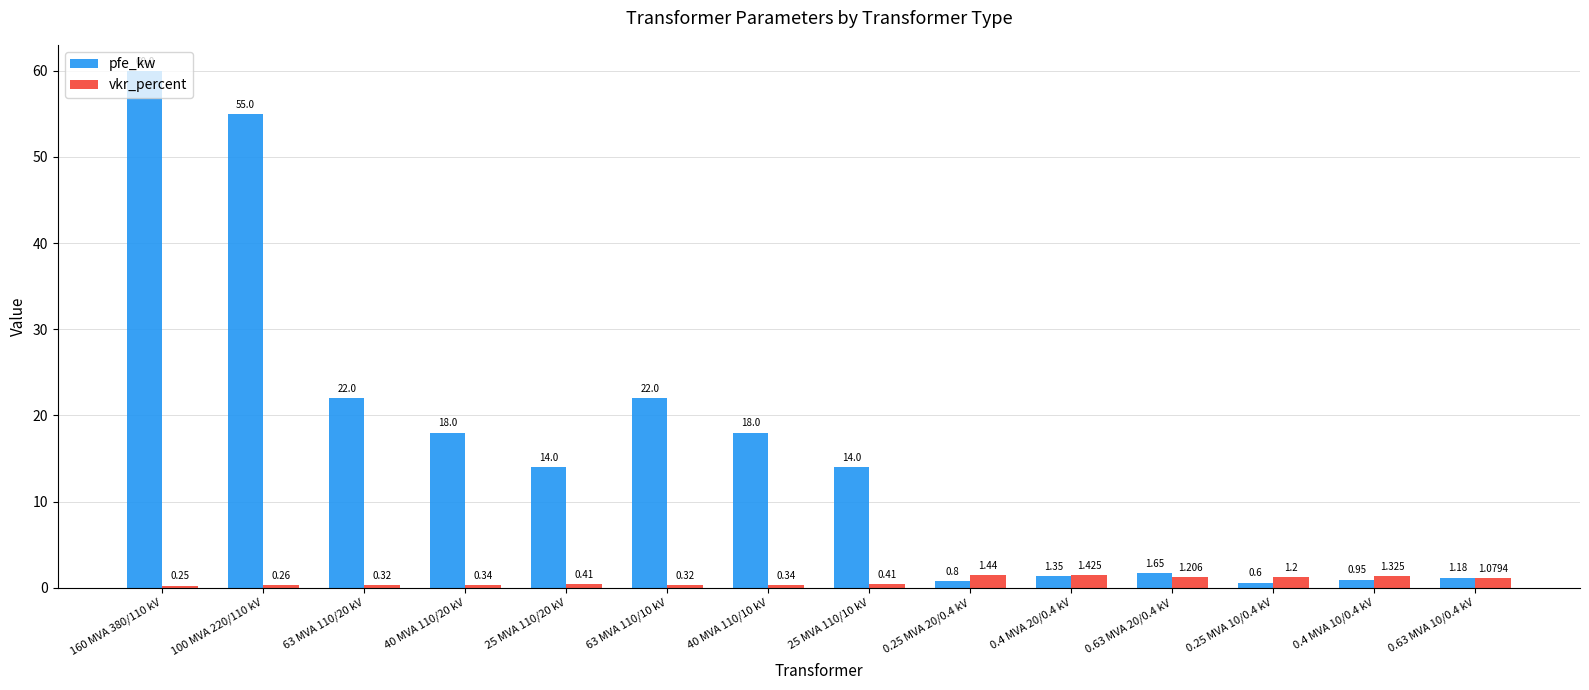

Which series has the widest spread of values?

pfe_kw